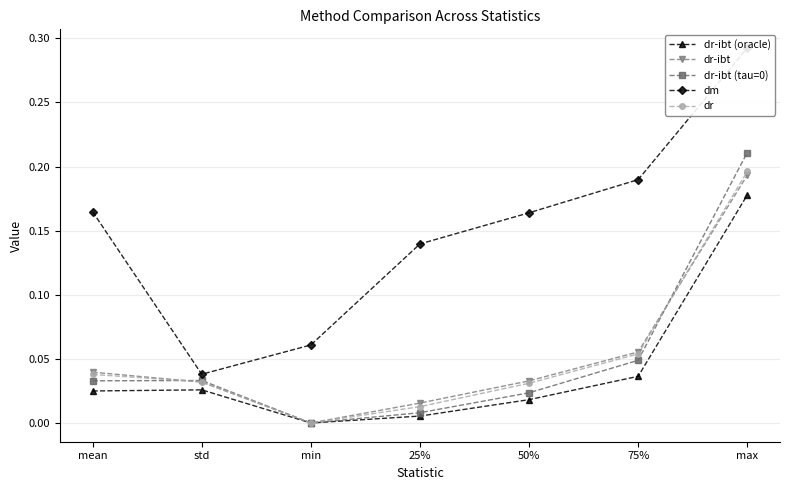

Where do dr and dr-ibt first cross each other?

mean and std